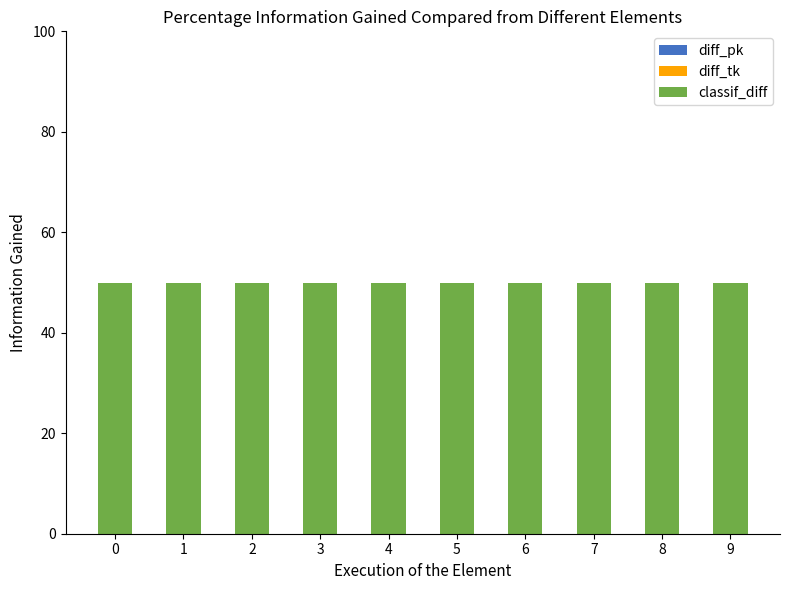

Between 4 and 8, which series saw the biggest shift?

diff_pk